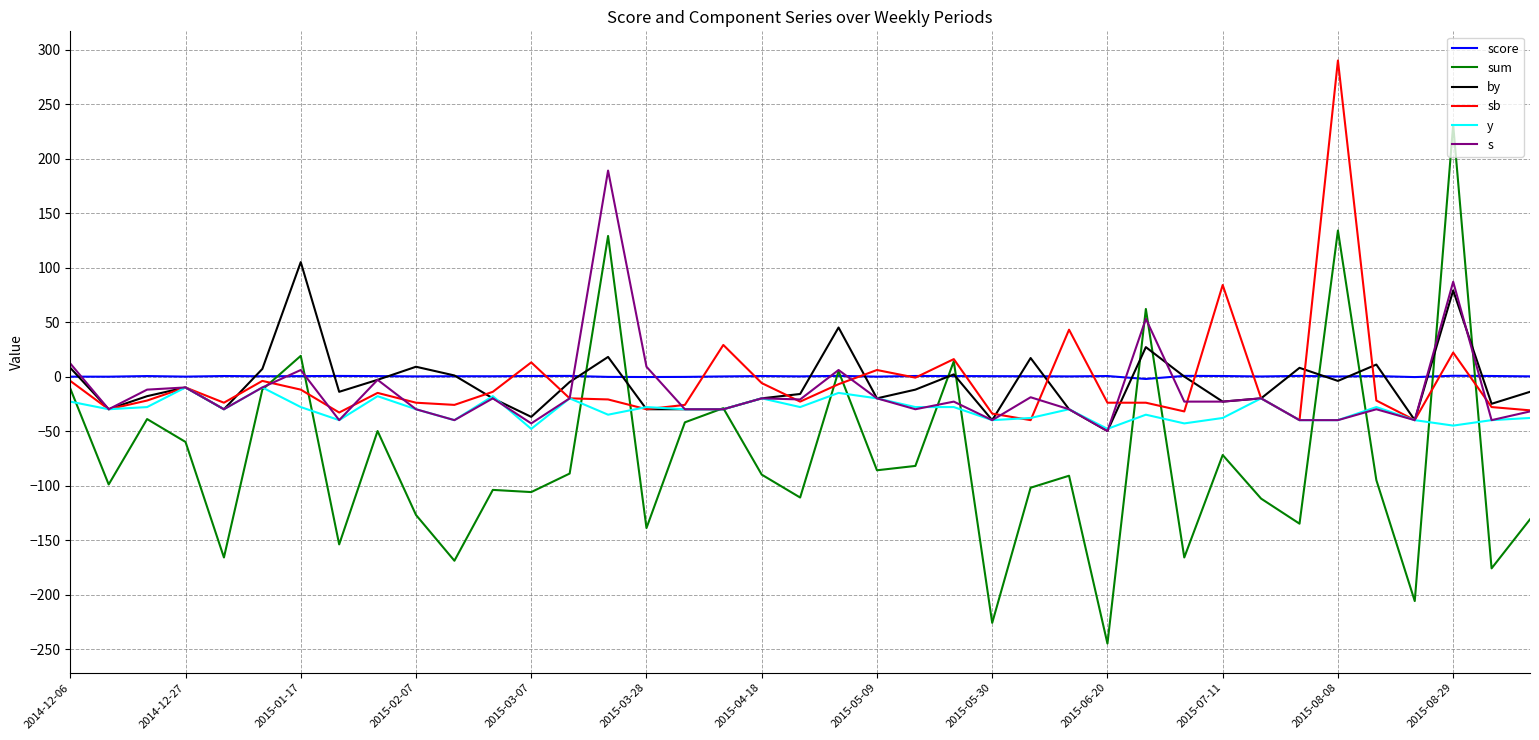

What is the difference between the second highest and second lowest values in the sum series?

360.0